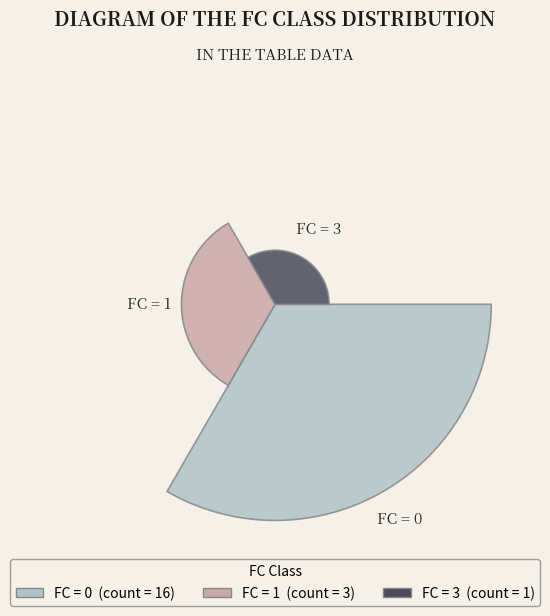

Approximately how many times larger is the value at 3 compared to 0?

0.1